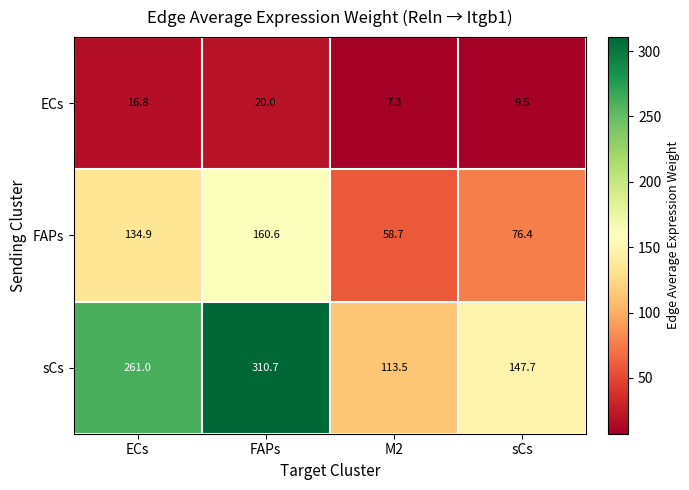

What is the greatest value displayed?

310.7